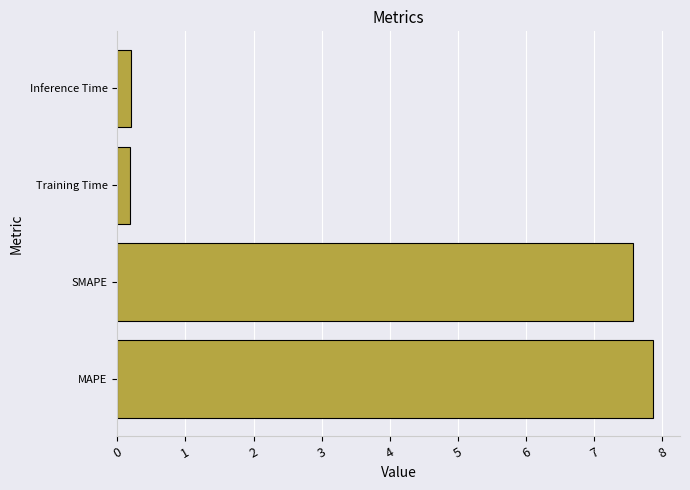

Reading bottom to top, what are all the values shown in this chart?

MAPE=7.9	SMAPE=7.6	Training Time=0.2	Inference Time=0.2